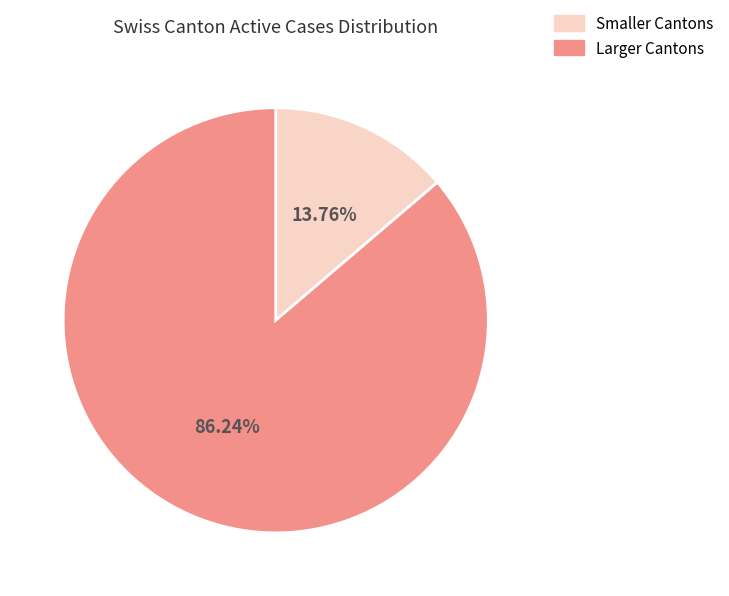

Approximately how many times larger is the value at Larger Cantons compared to Smaller Cantons?

6.3